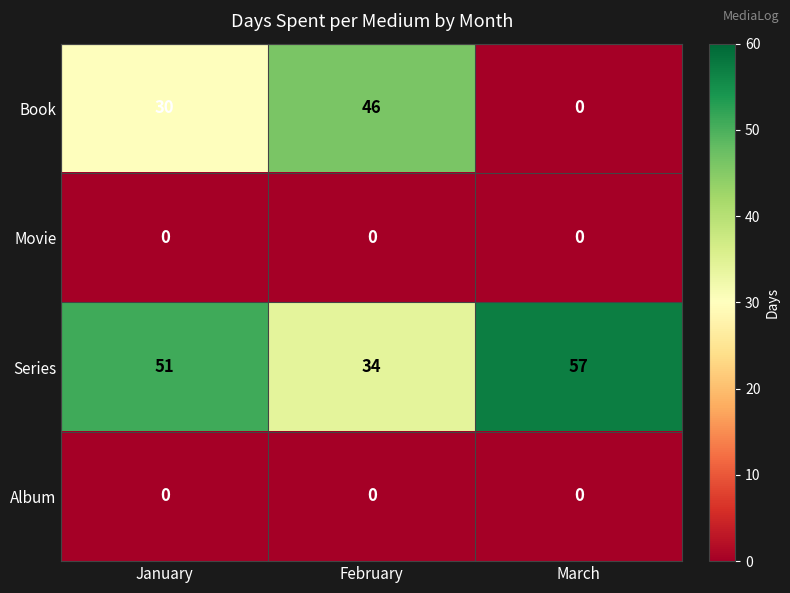

What is the maximum value shown in the chart?

57